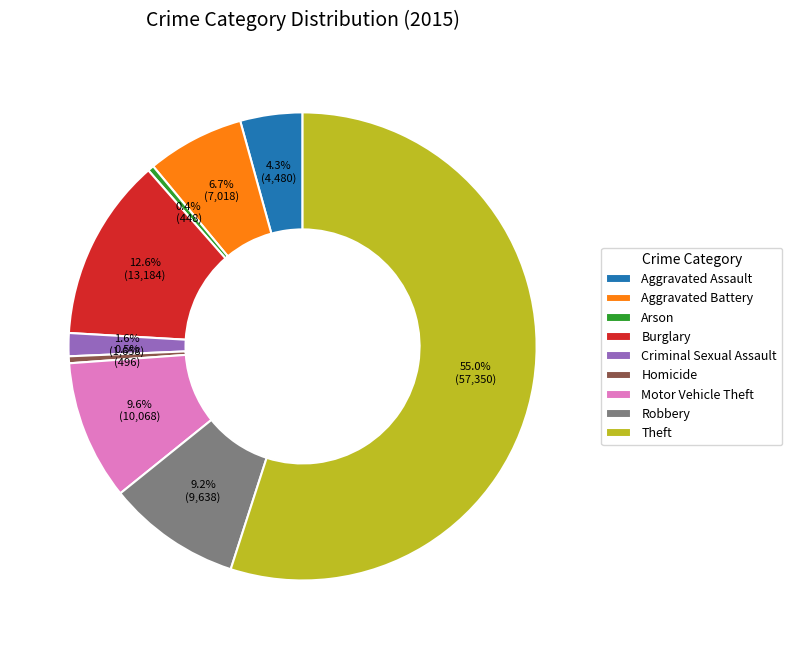

To the nearest percent, what is the combined percentage of Motor Vehicle Theft and Homicide?

10%